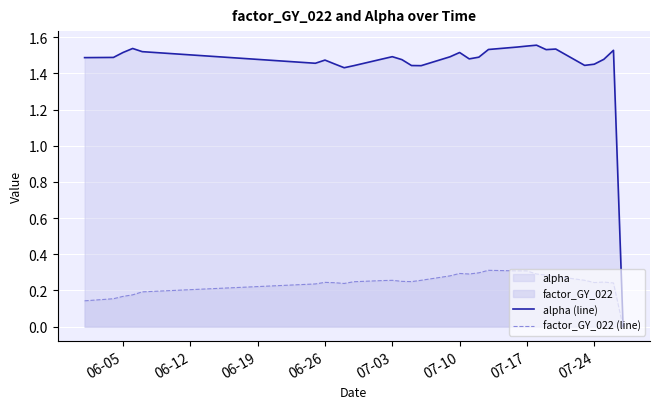

True or false: alpha (line) and factor_GY_022 (line) intersect in this chart.

False